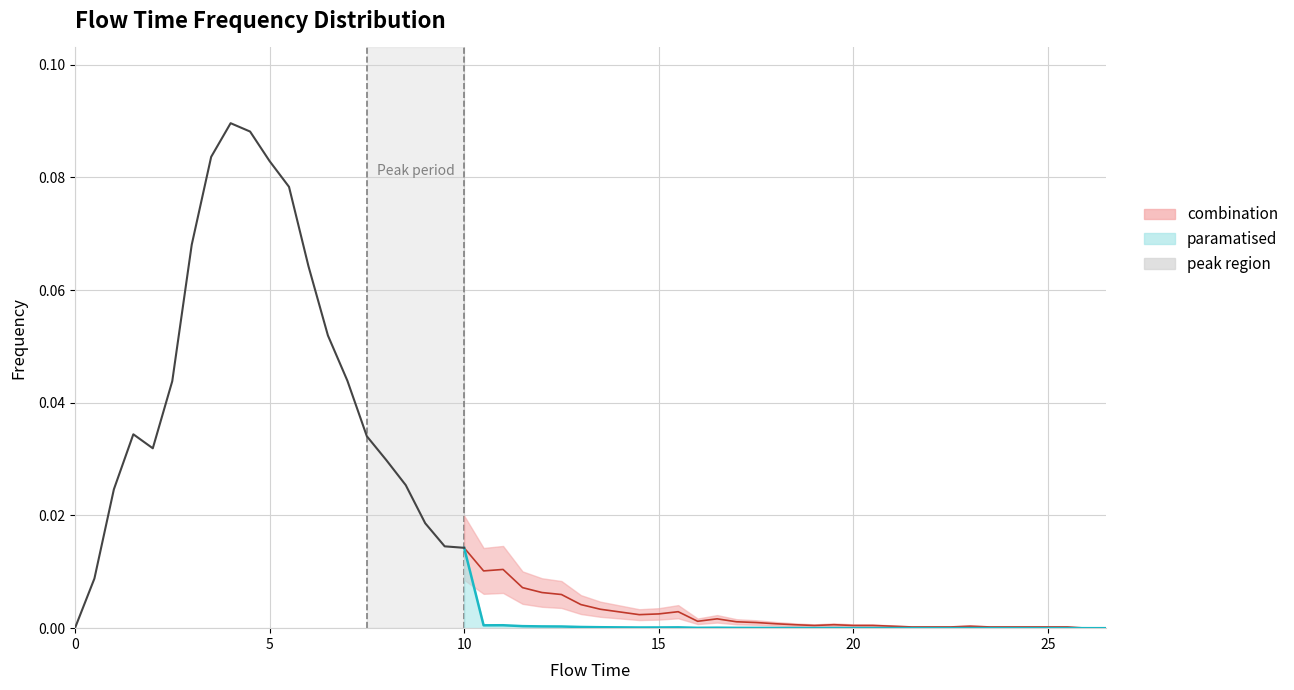

How many interior local valleys (lower than both neighbors) does the data have?

1